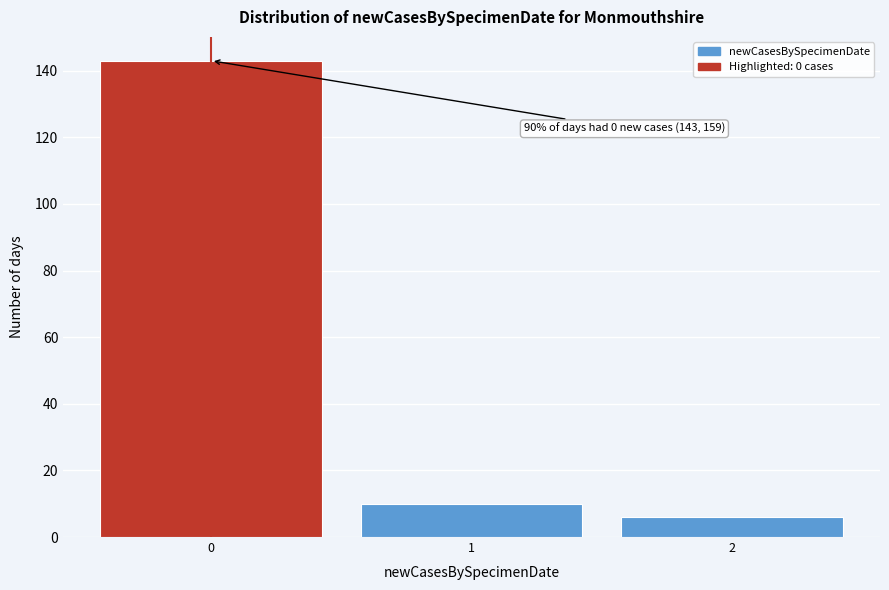

Which range on the x-axis has the tallest bar?

-0.5 to 0.5